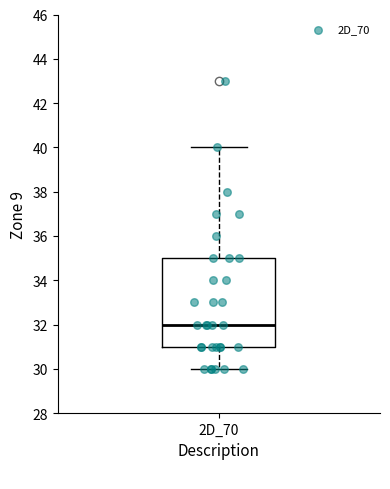

Where is the upper edge of the box for 2D_70 on the y-axis? The values are not printed on the chart, so give them approximately, as read against the axis.

35